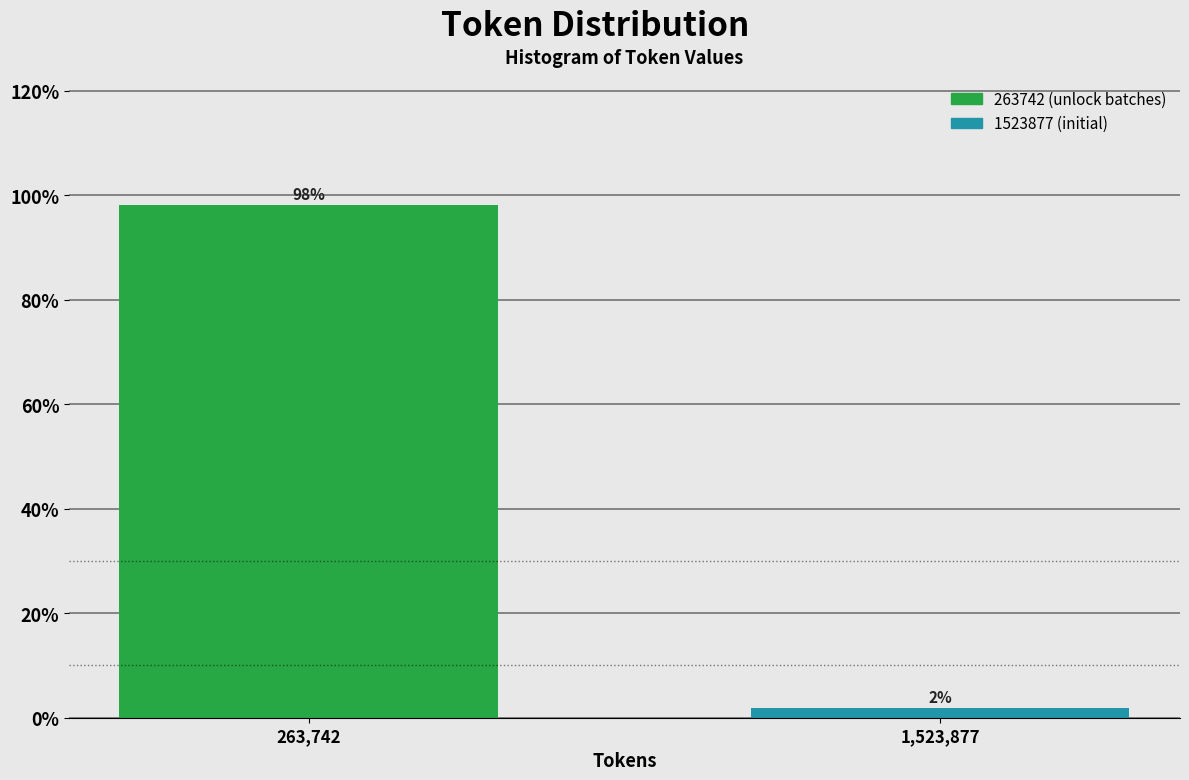

At which label does the data first exceed 98?

263,742